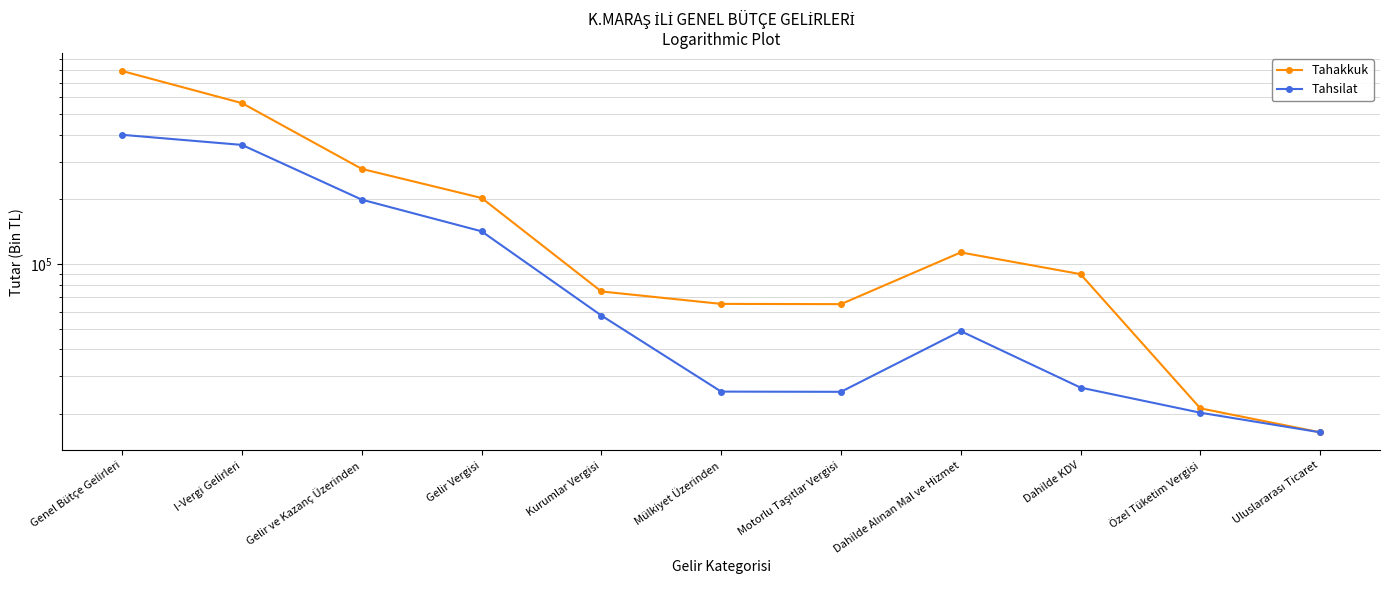

Which has a higher value, Gelir Vergisi or Özel Tüketim Vergisi?

Gelir Vergisi